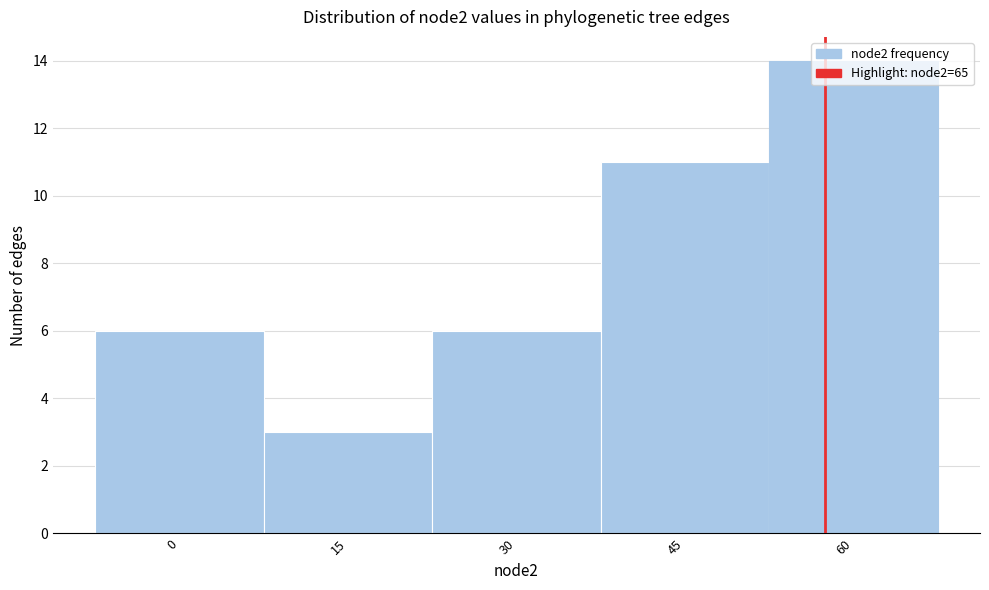

What value does the data have at 60, to the nearest 5?

15